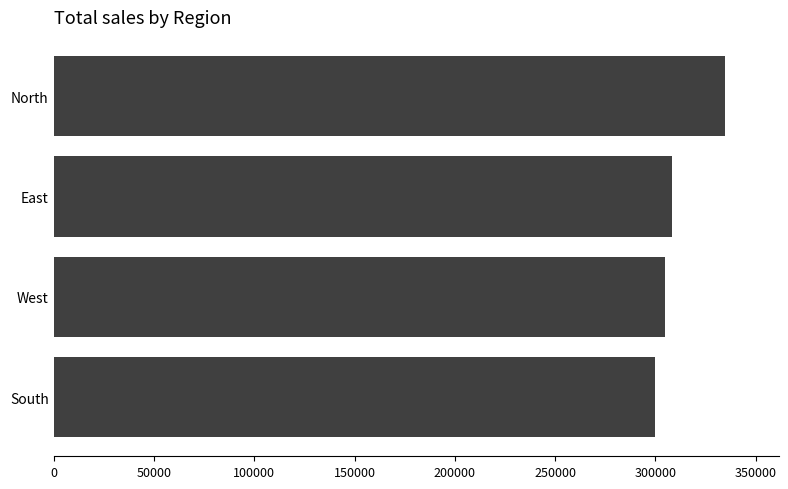

Reading top to bottom, transcribe all the data shown in this chart.

334625	308050	304975	299575